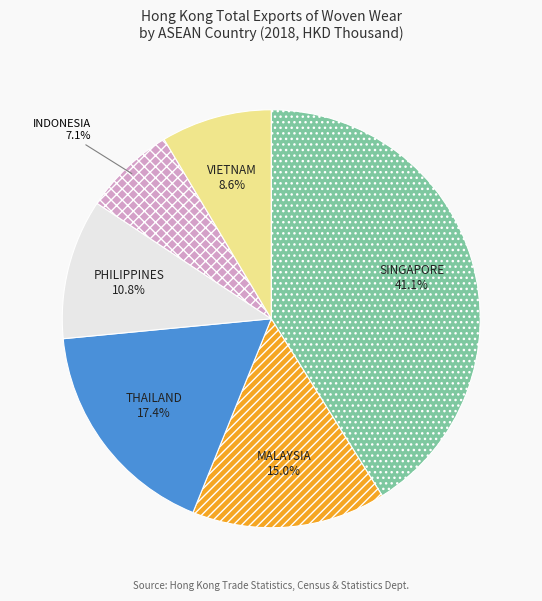

Between PHILIPPINES and SINGAPORE, which is larger?

SINGAPORE